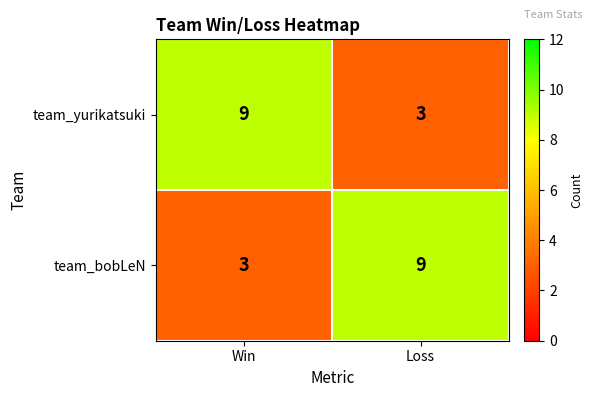

At how many categories does at least one series exceed 5?

2